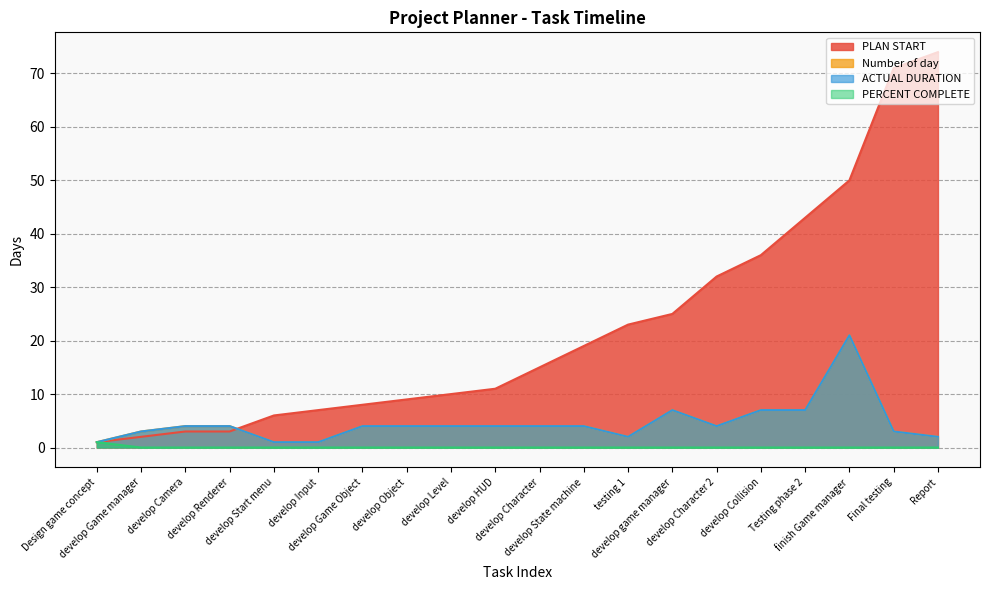

The ACTUAL DURATION series shows 10 at develop Collision. True or false?

False